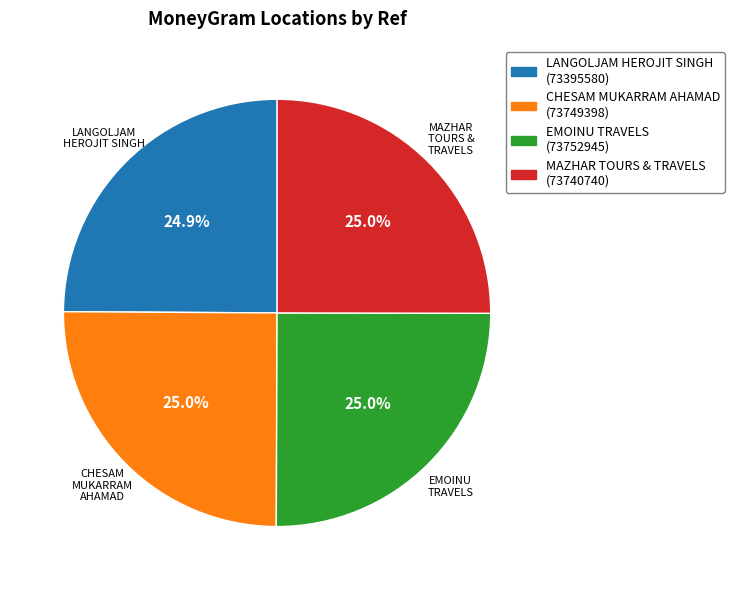

Combined, do LANGOLJAM HEROJIT SINGH and MAZHAR TOURS & TRAVELS account for over 50%?

No